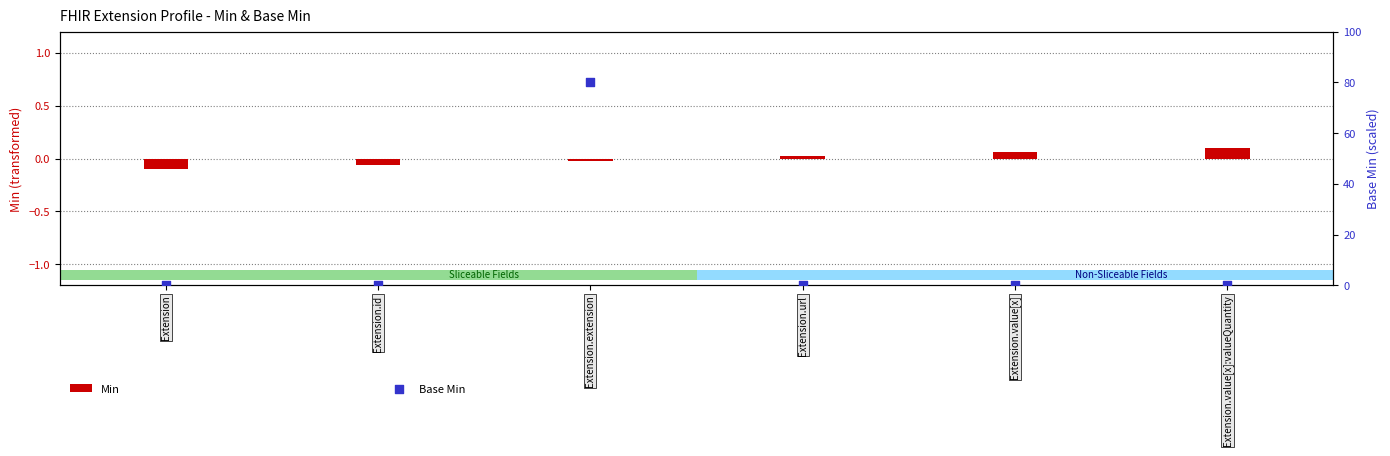

Which series reaches the minimum Y coordinate?

Min